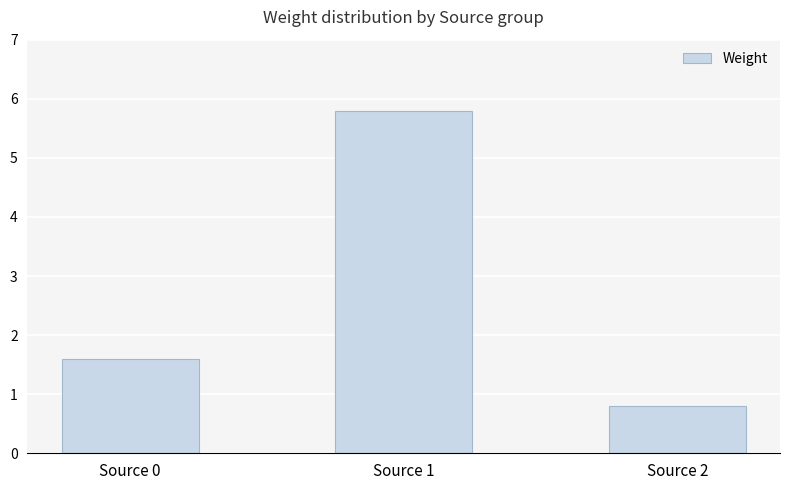

At which label is the value closest to 3?

Source 0